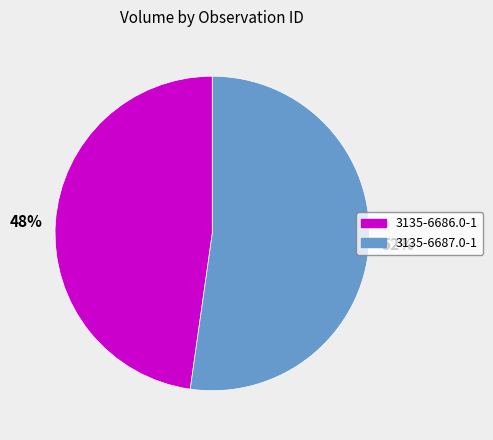

To the nearest percent, what portion does 48% represent?

48%